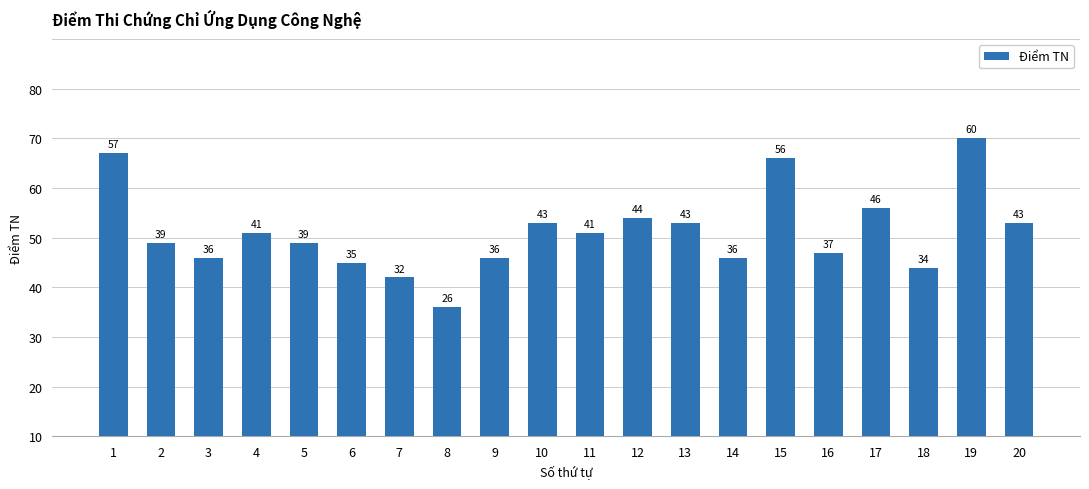

Are the bars grouped side by side (vs. stacked)?

No